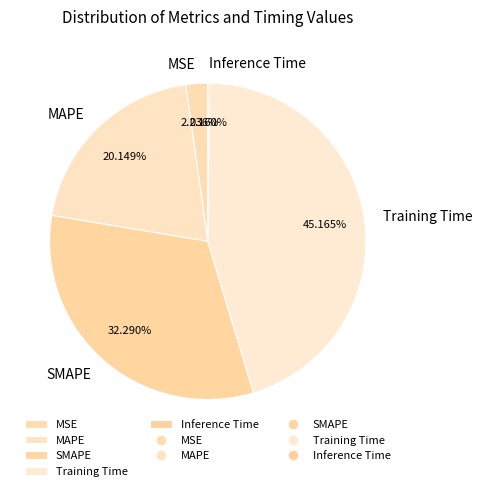

Approximately how many times larger is the value at MAPE compared to Training Time?

0.4